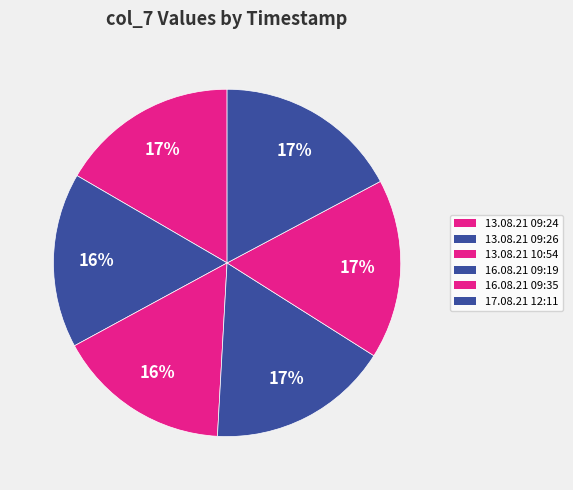

Rank the categories by value from lowest to highest.

13.08.21 10:54, 13.08.21 09:26, 13.08.21 09:24, 16.08.21 09:35, 16.08.21 09:19, 17.08.21 12:11